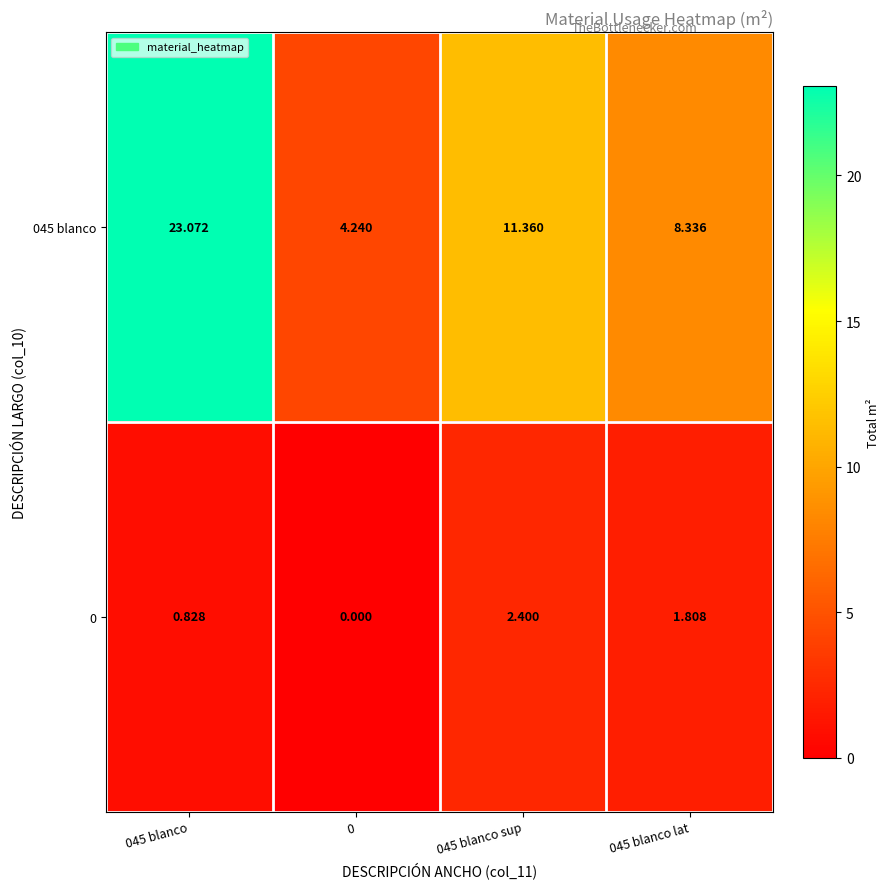

Is the value of 045 blanco at 045 blanco lat greater than the value of 0 at 045 blanco sup?

Yes